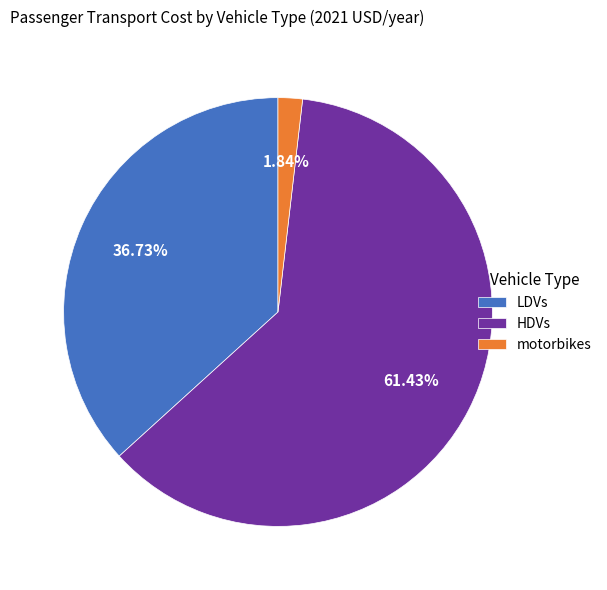

Which has a higher value, motorbikes or HDVs?

HDVs